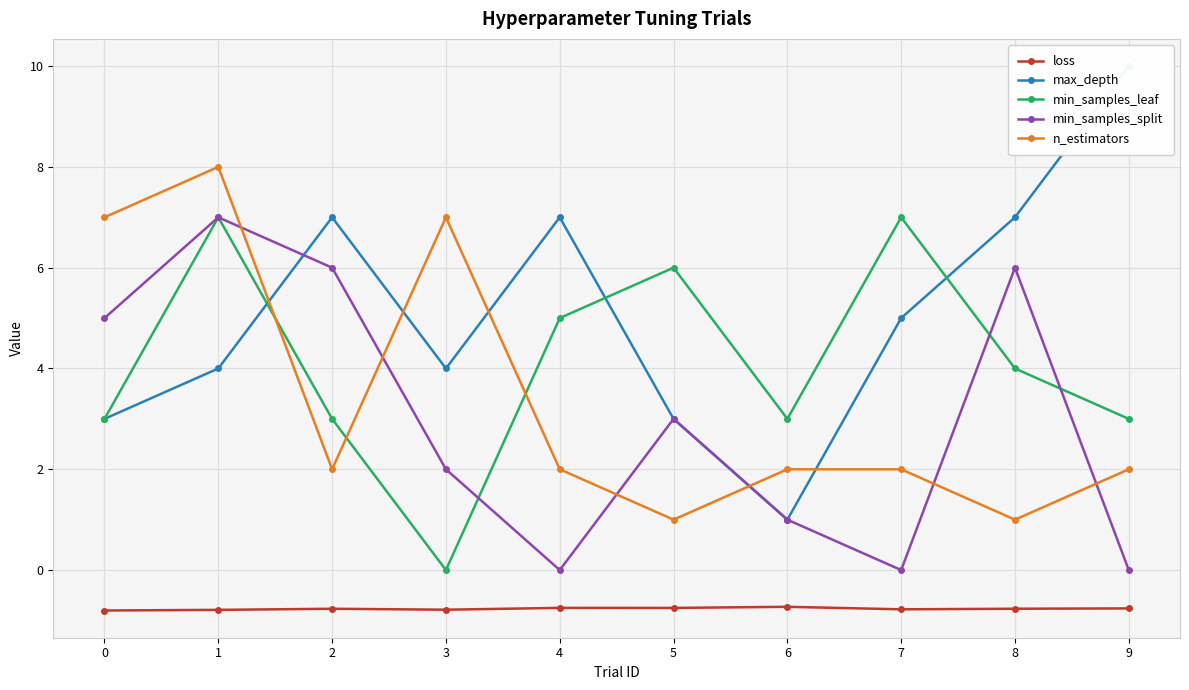

Count the number of categories in the chart.

10